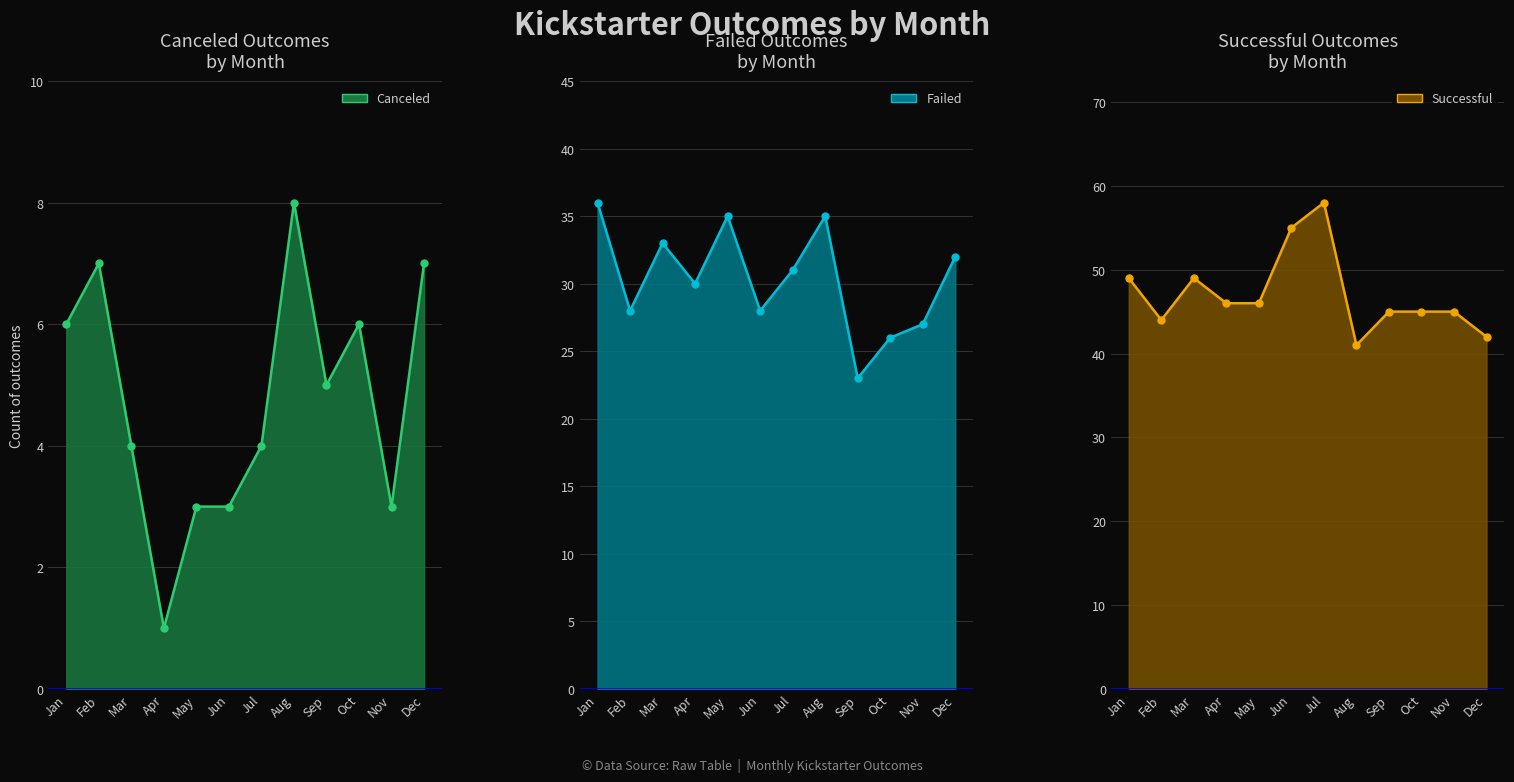

Reading left to right, list all the values displayed in this chart.

canceled: 6	7	4	1	3	3	4	8	5	6	3	7
failed: 36	28	33	30	35	28	31	35	23	26	27	32
successful: 49	44	49	46	46	55	58	41	45	45	45	42